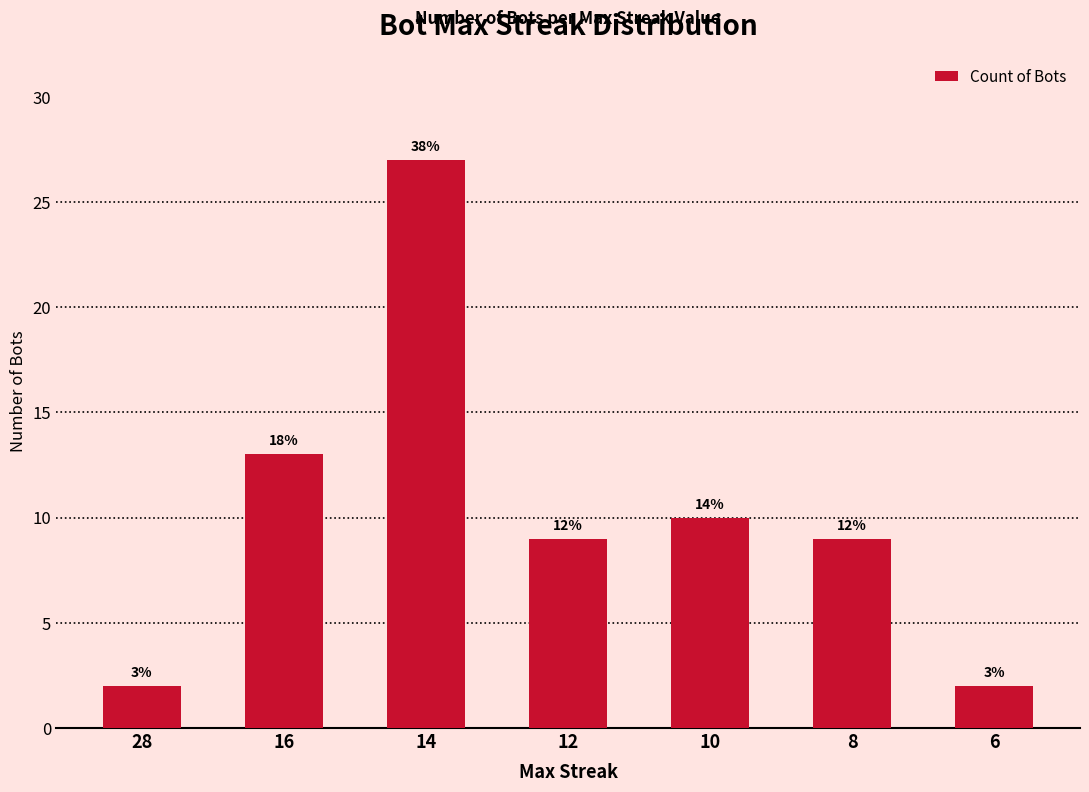

What is the sum of the values at 6 and 16?

15